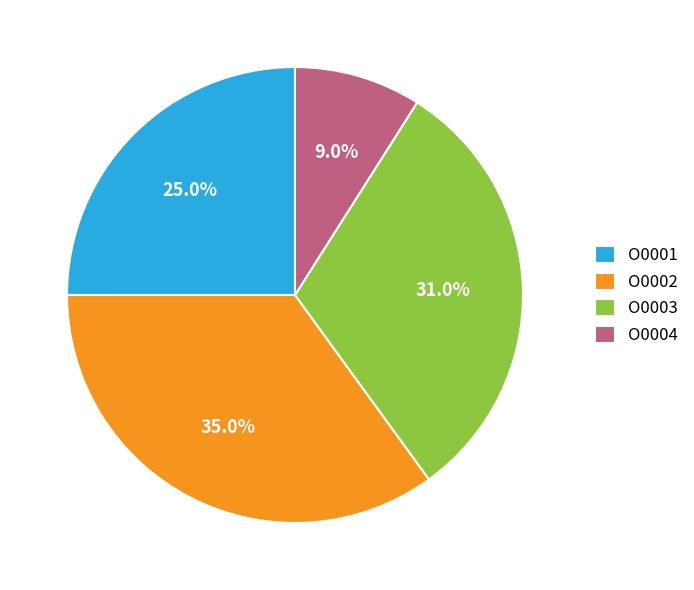

Is it true that O0004 is 9% of the pie?

True